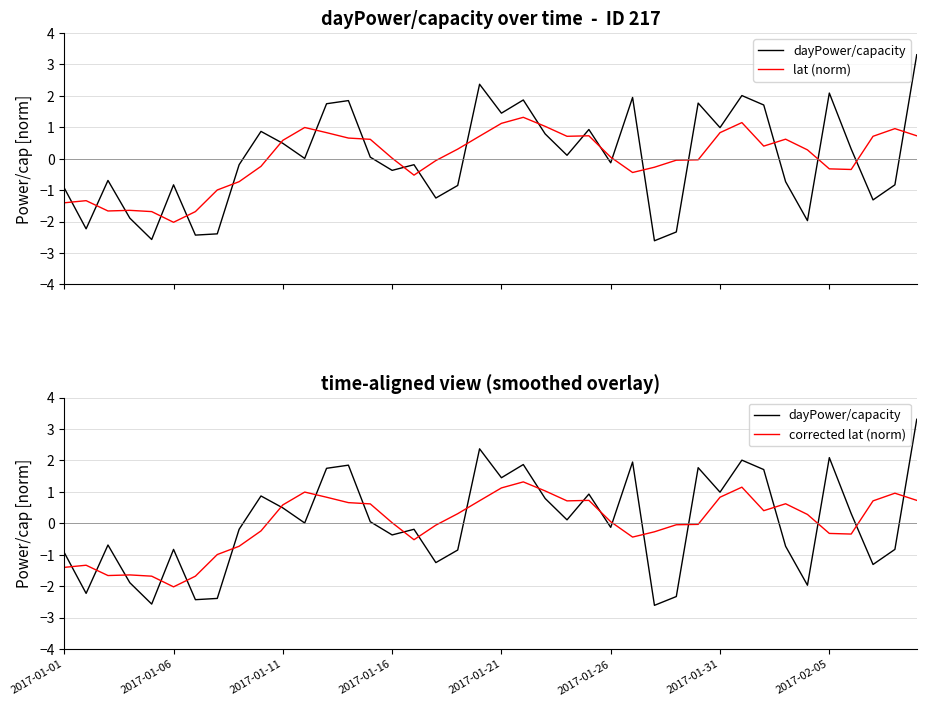

Which category has the lowest value in the dayPower/capacity series?

27